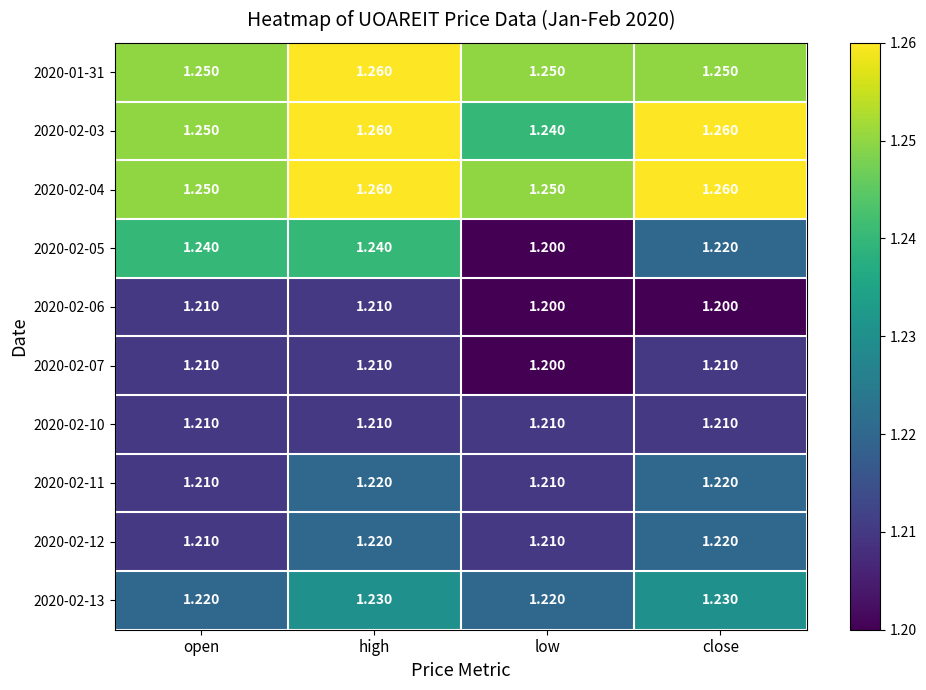

Which category has the lowest value in the 2020-02-03 series?

low